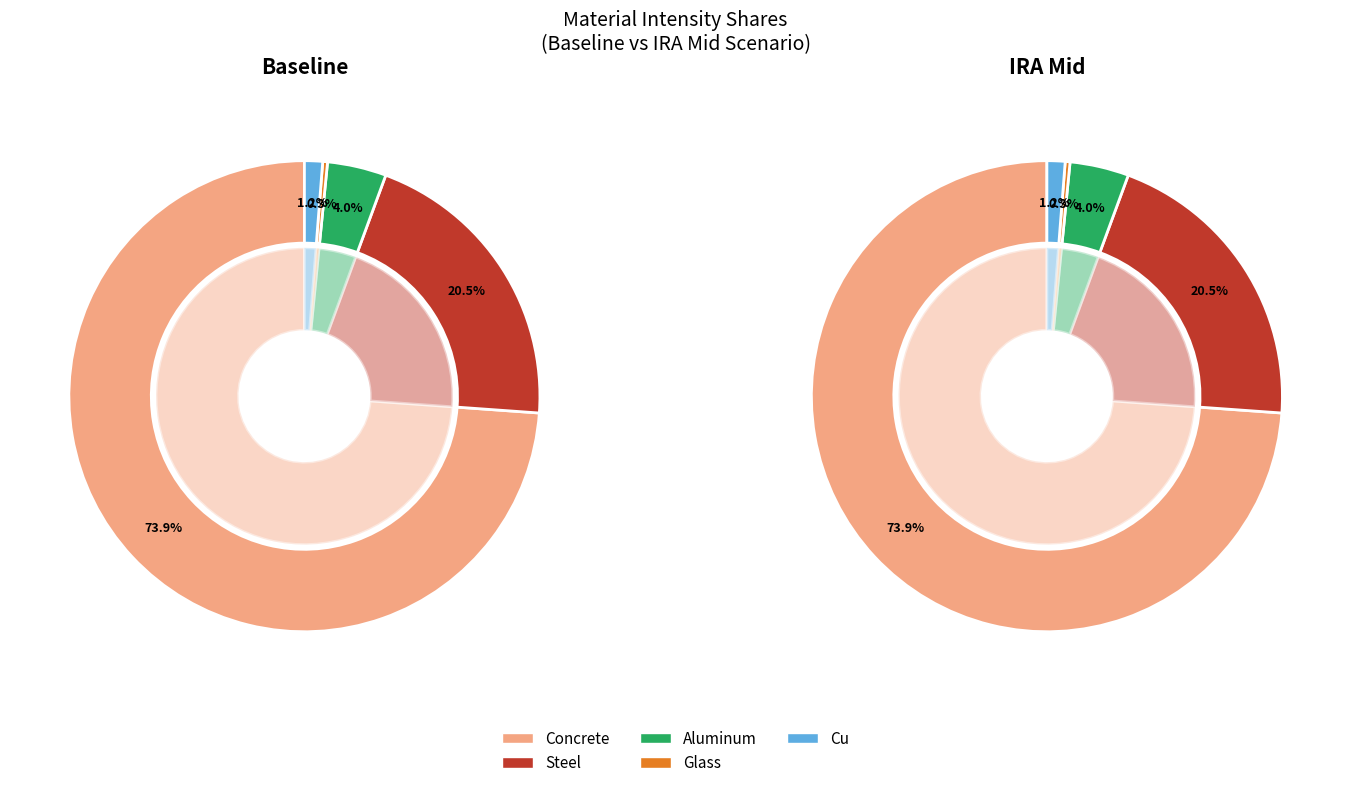

Is there a majority slice in this chart?

Yes